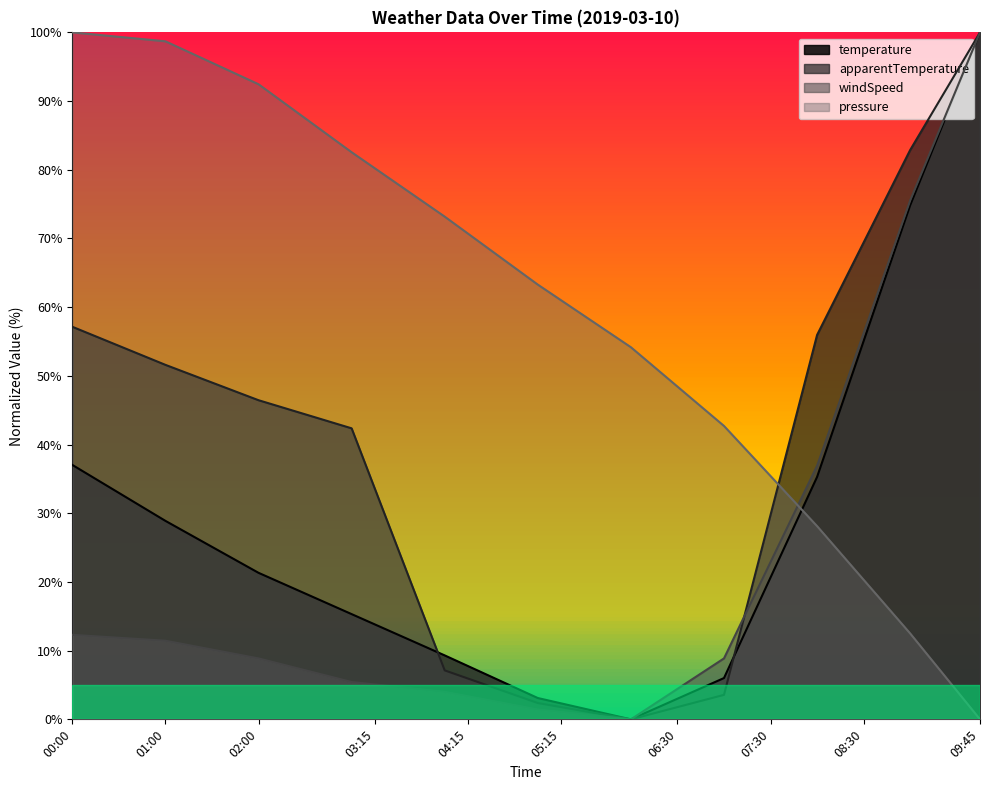

True or false: pressure line has a value of 7.0 at 32.

False